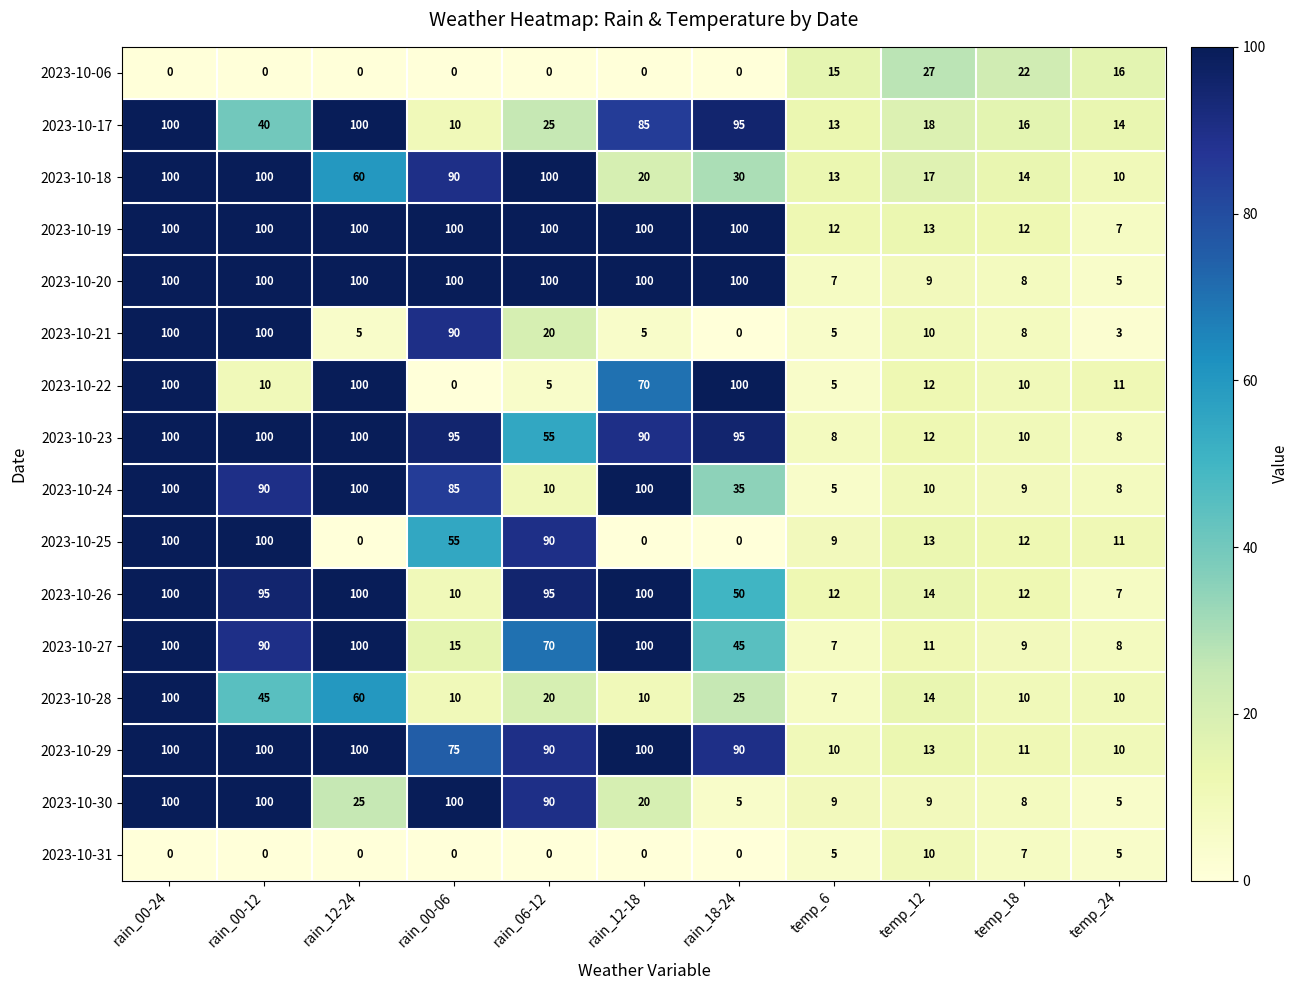

What is the difference between the maximum and second lowest values in the 2023-10-23 series?

92